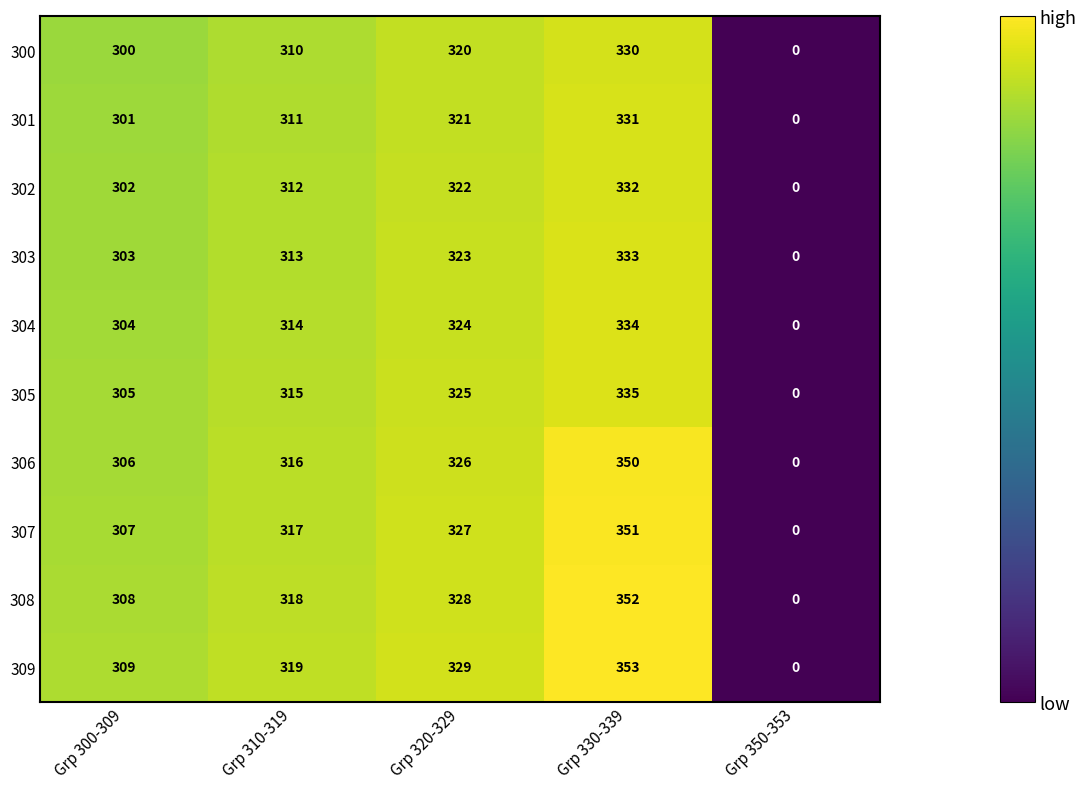

What is the greatest value displayed?

353